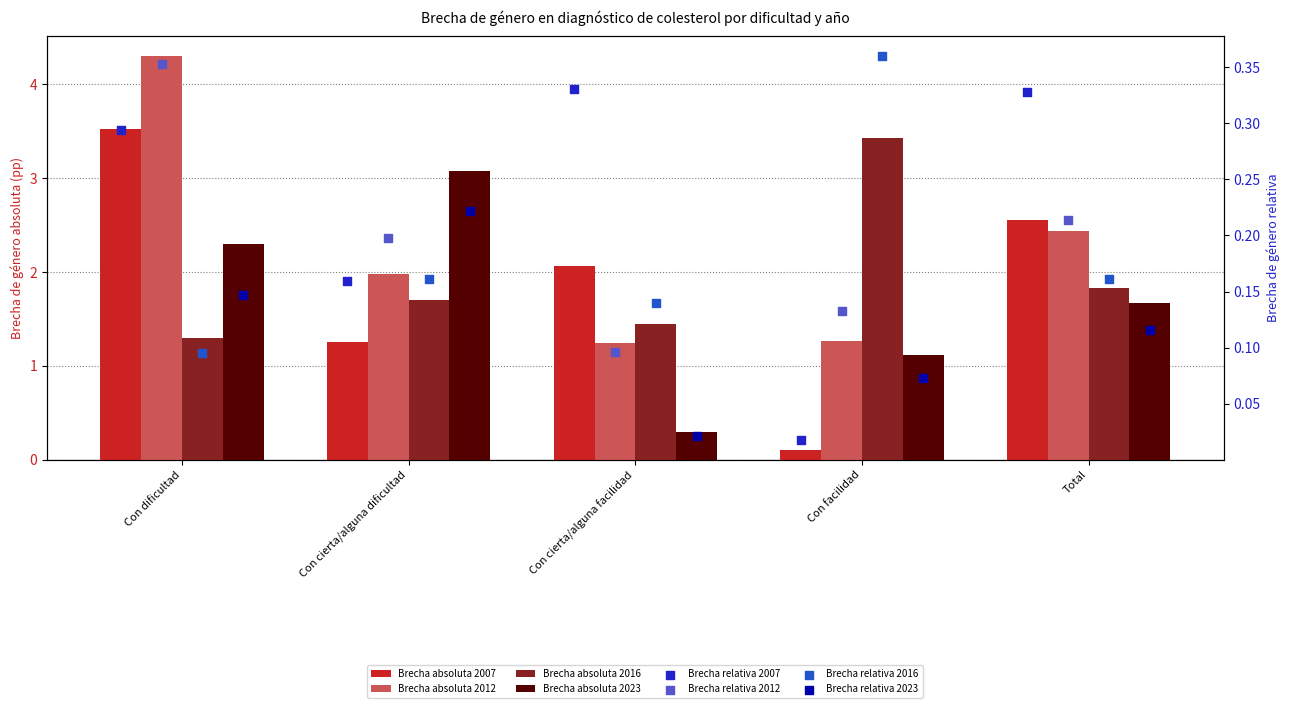

What is the total value across all series at Con dificultad?

11.4